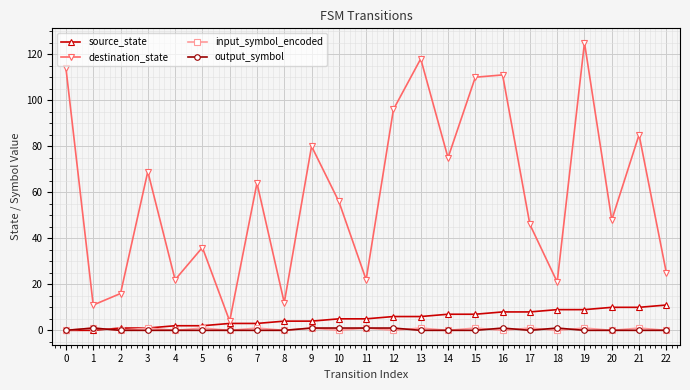

Between 0 and 14, which series saw the biggest shift?

destination_state